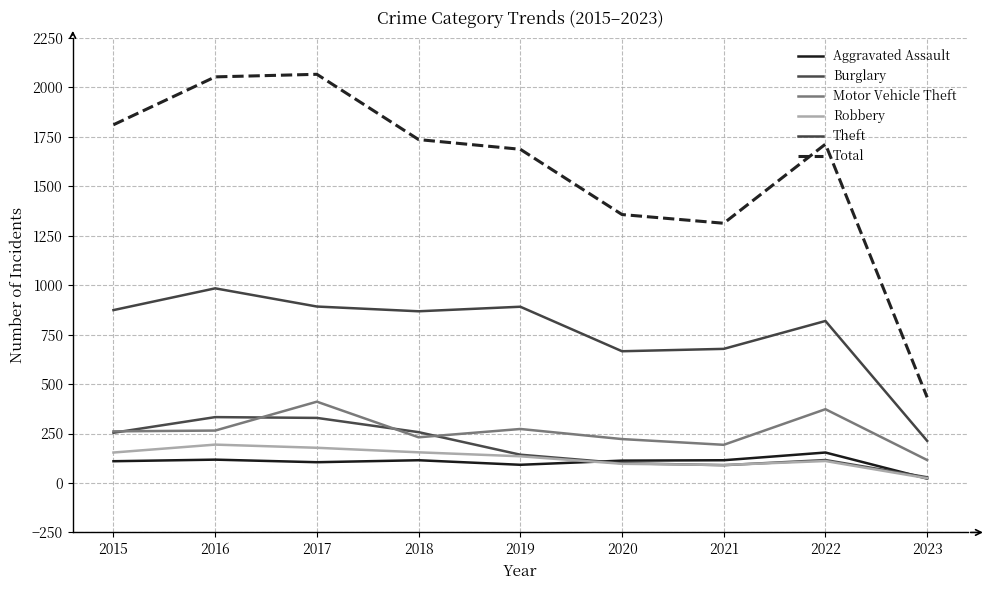

Does the chart have visible grid lines?

Yes